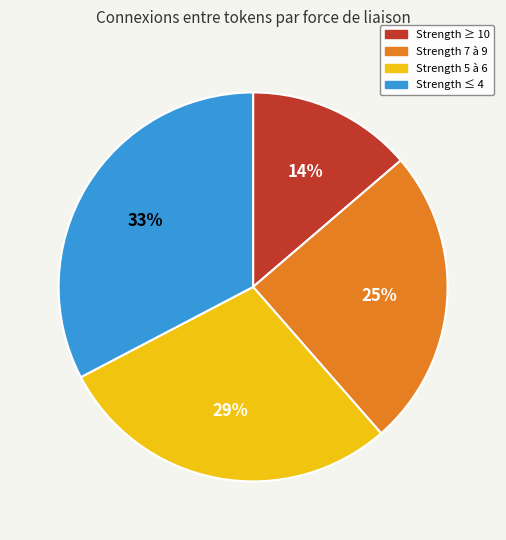

Count the number of slices in the pie.

4